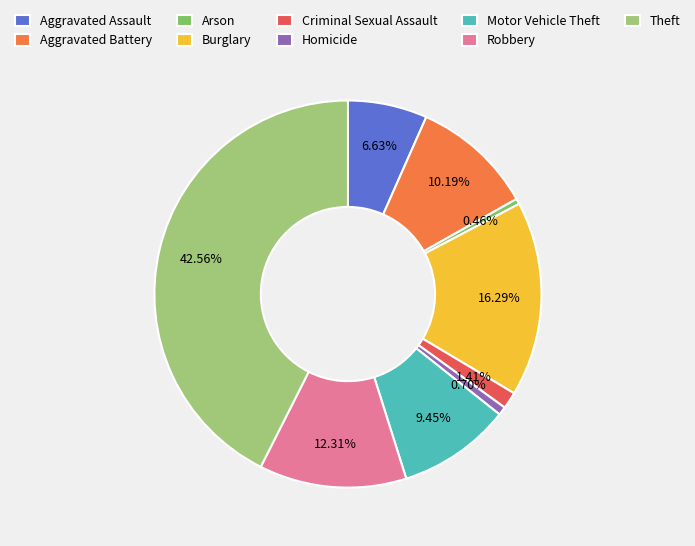

The Homicide slice represents 1% of the pie. True or false?

True